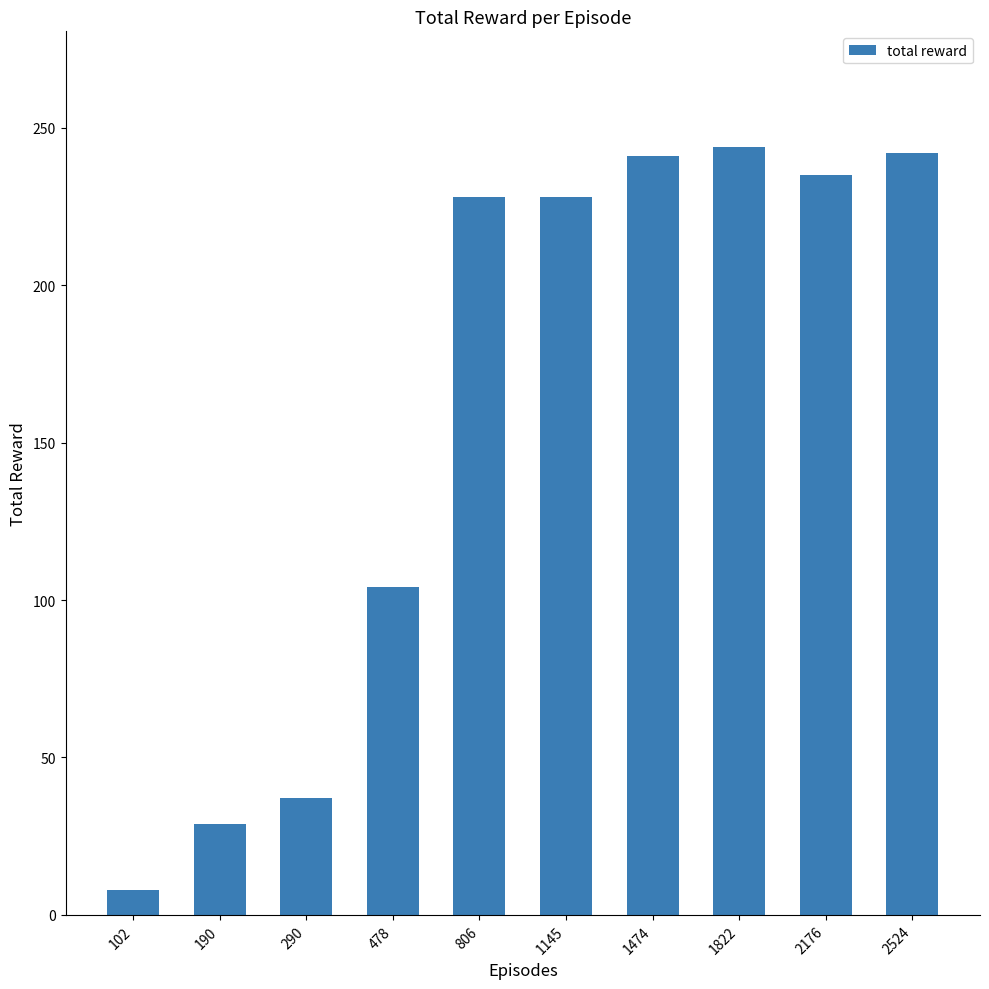

What is the greatest value displayed?

244